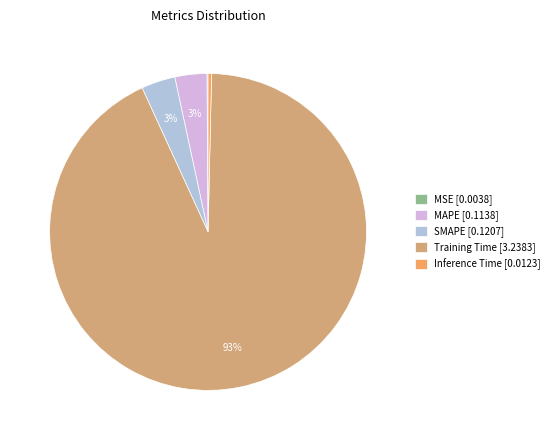

To the nearest percent, what is the average slice percentage?

20%